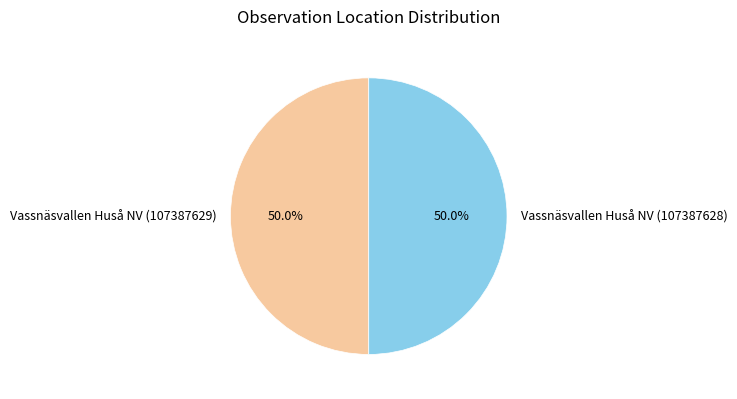

What percentage is the Vassnäsvallen Huså NV (107387629) slice, to the nearest percent?

50%